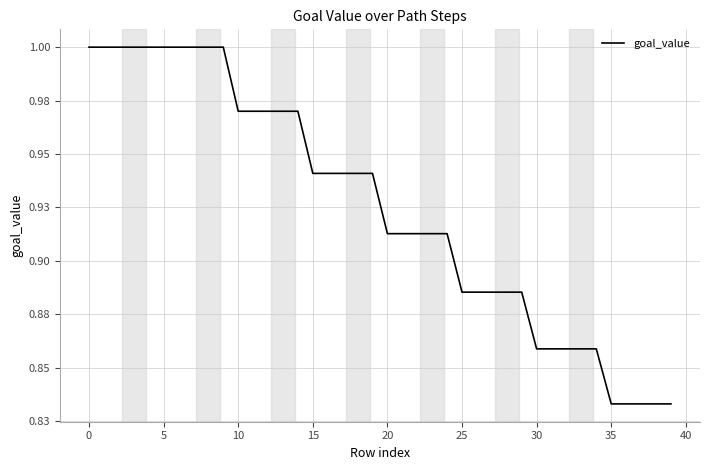

True or false: there are more than 0 points higher than both neighbors.

False